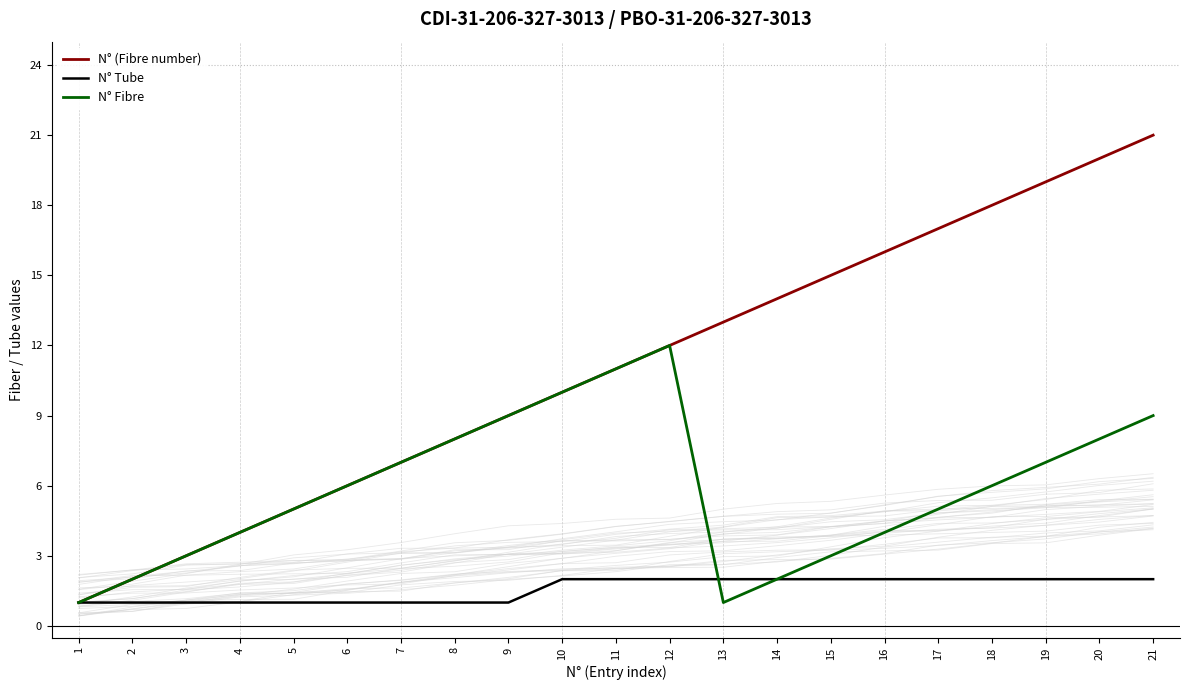

Which series ends up on top after the final intersection of N° Tube and N° Fibre?

N° Tube